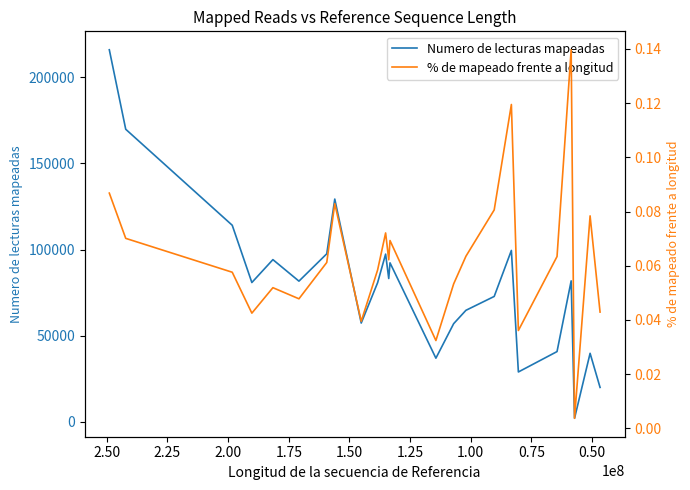

True or false: Numero de lecturas mapeadas and % de mapeado frente a longitud cross at least once.

False